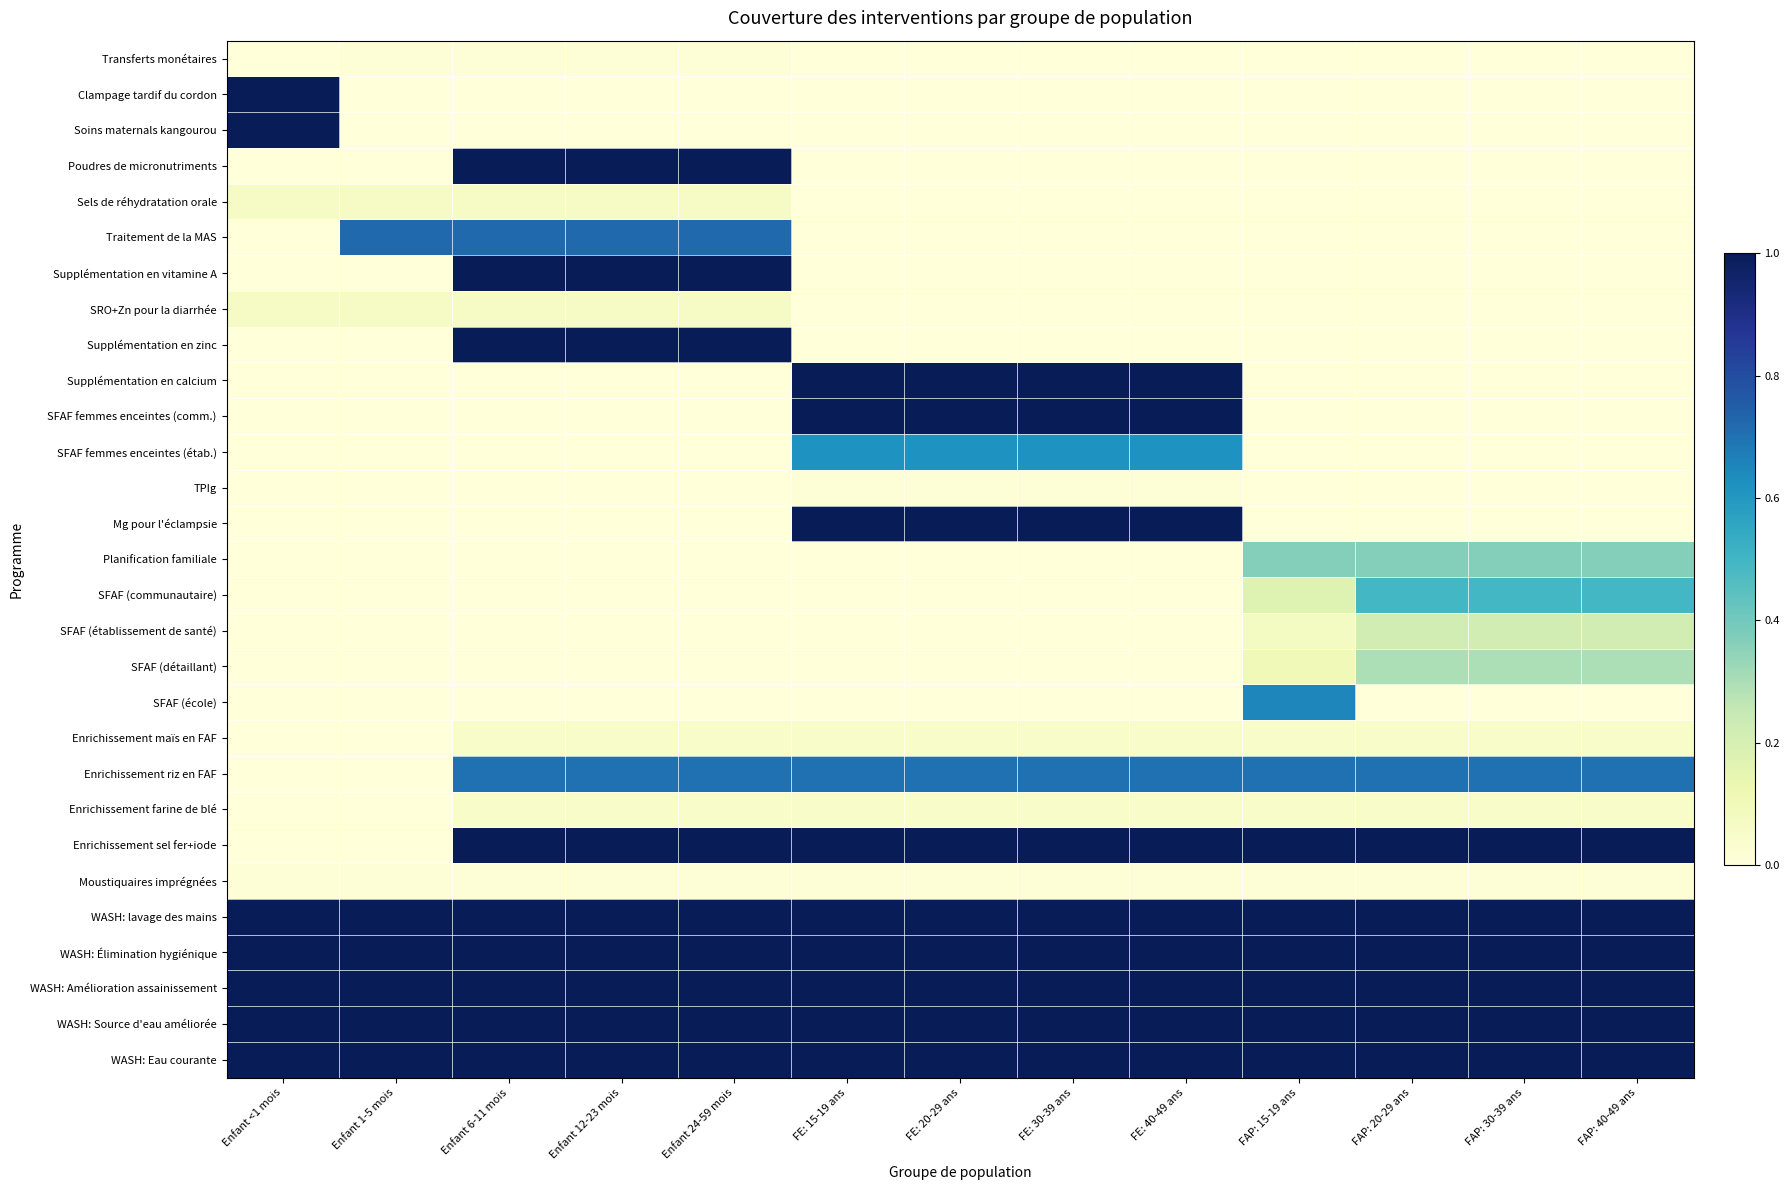

Which series changed the most between Enfant 1-5 mois and Enfant 6-11 mois?

Poudres de micronutriments